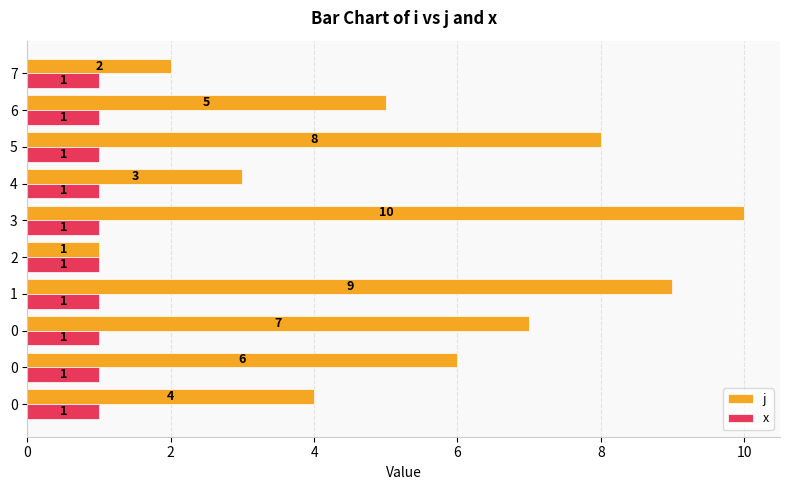

How many series are shown in this chart?

2